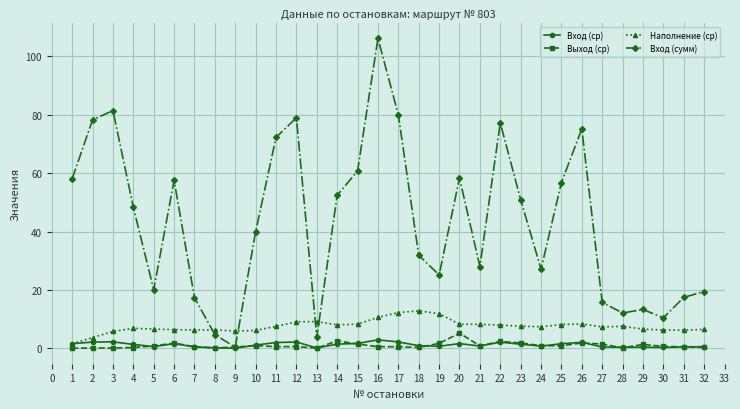

How many data points does each series have?

32